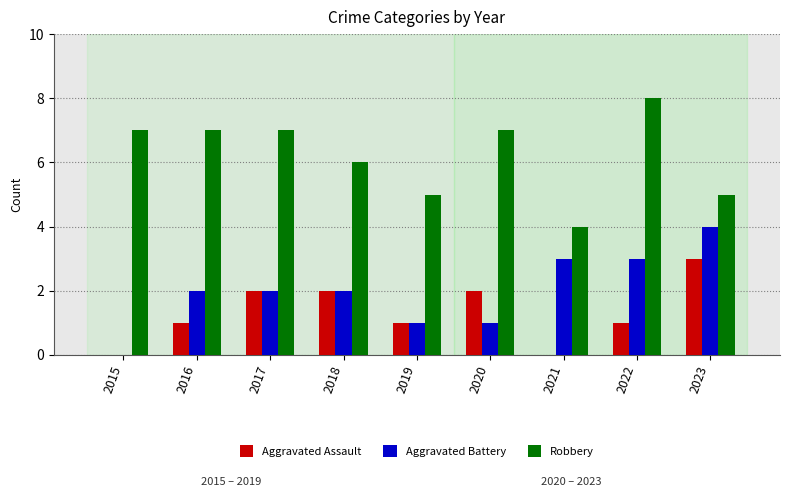

Is it true that Aggravated Battery equals 1 at 2019?

True